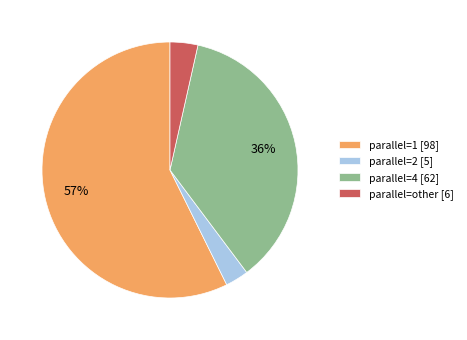

The parallel=4 slice represents 36% of the pie. True or false?

True